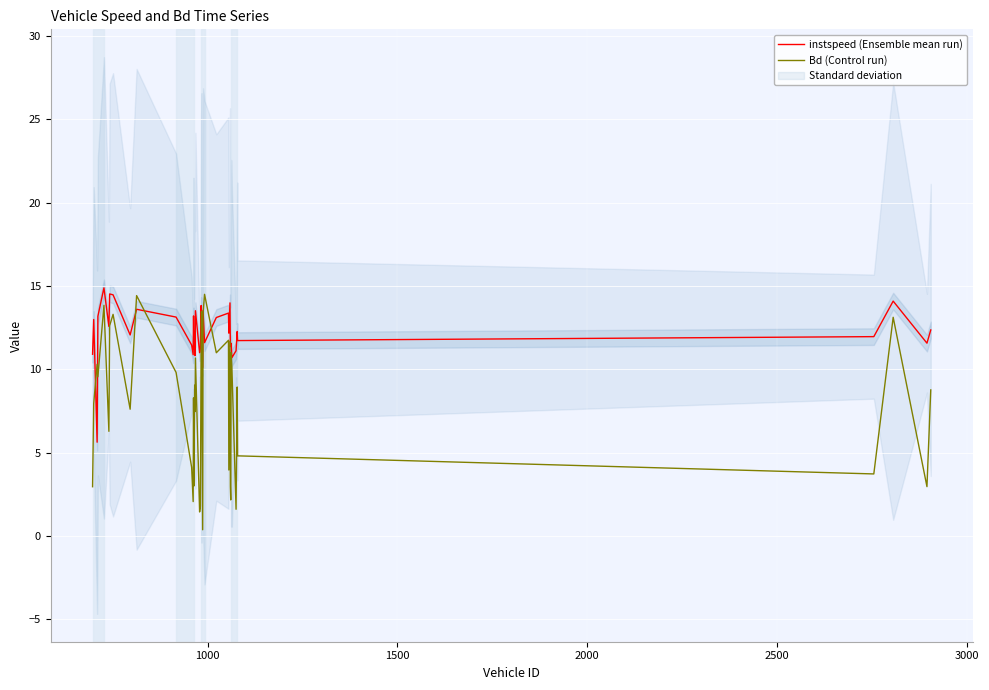

What are all the series names shown in the legend?

instspeed (Ensemble mean run), Bd (Control run)